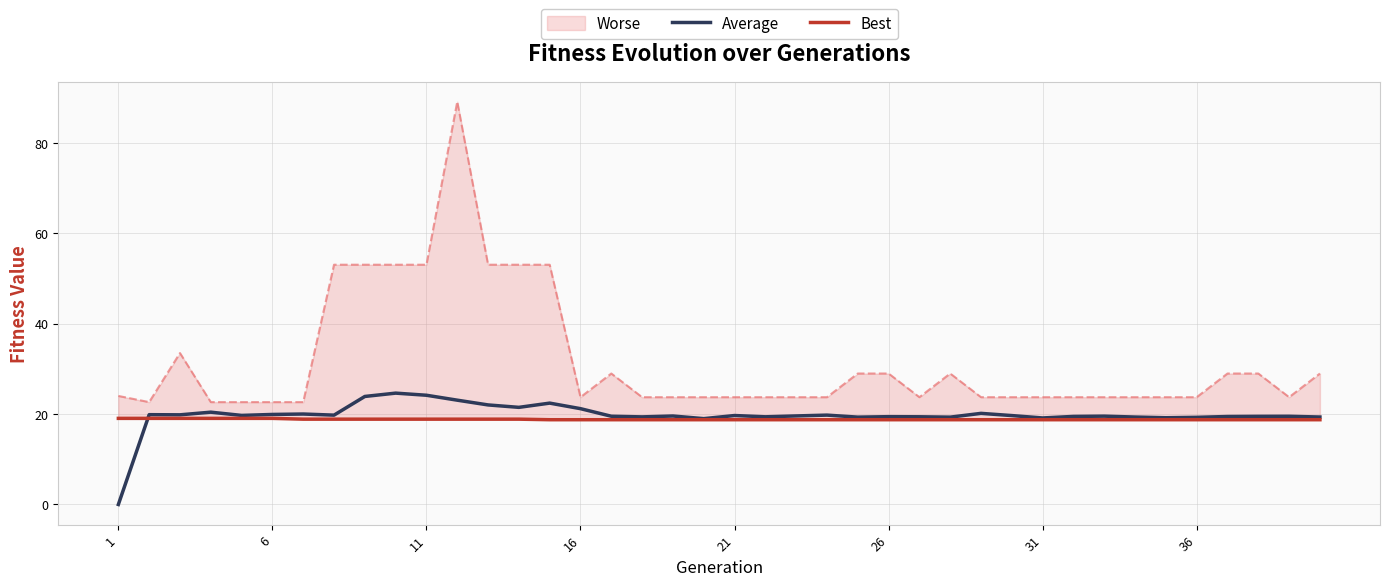

The Average series shows 10.3 at 26. True or false?

False